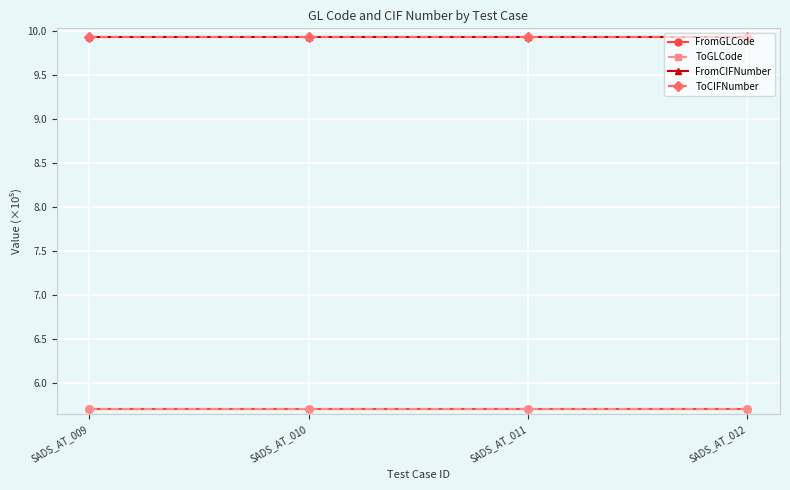

Is this an area chart (filled region under the line)?

No